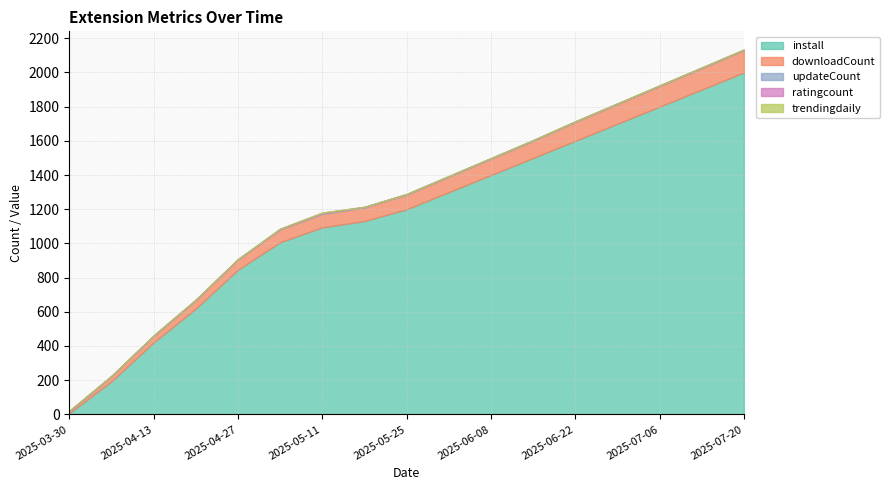

Between 2025-04-27 and 2025-05-04, which is larger?

2025-05-04